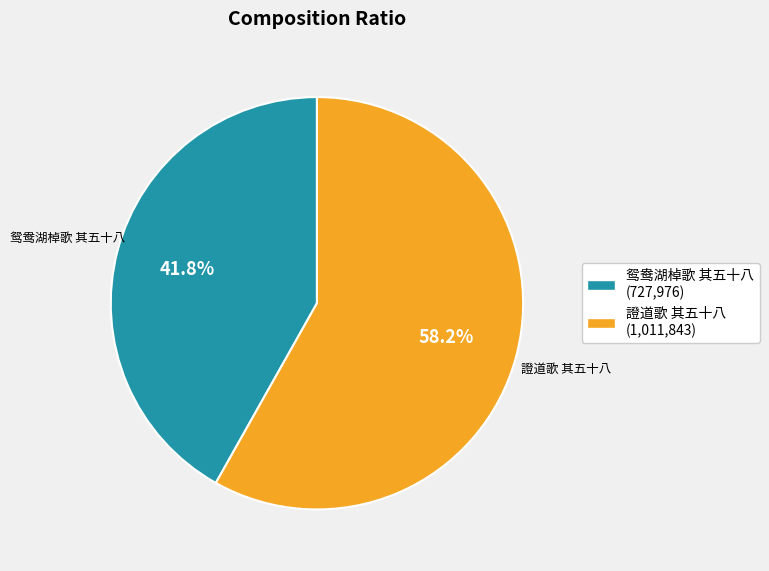

Rank the categories by value from lowest to highest.

鸳鸯湖棹歌 其五十八, 證道歌 其五十八